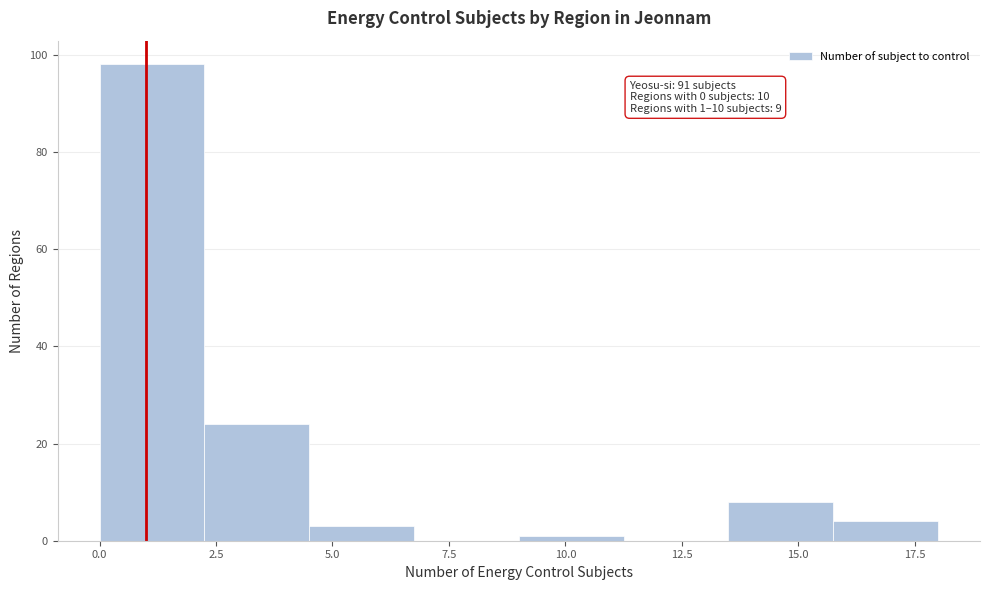

Which range on the x-axis has the tallest bar?

0.00 to 2.25